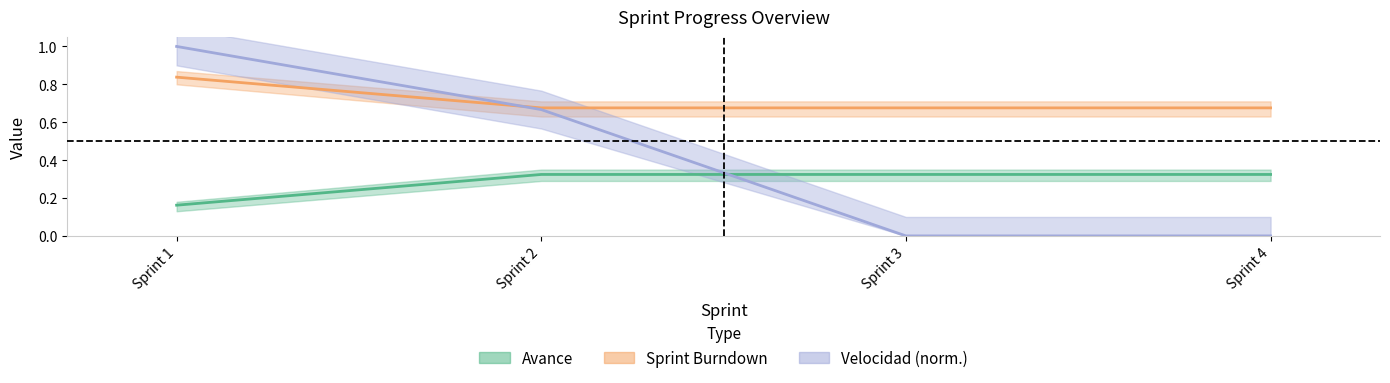

What value does the Sprint Burndown series have at Sprint 3?

0.7